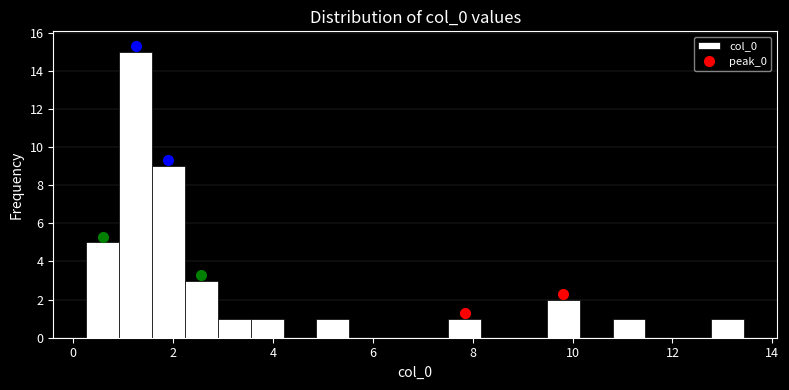

Read against the x-axis, roughly where is the centre of the tallest bar?

1.2